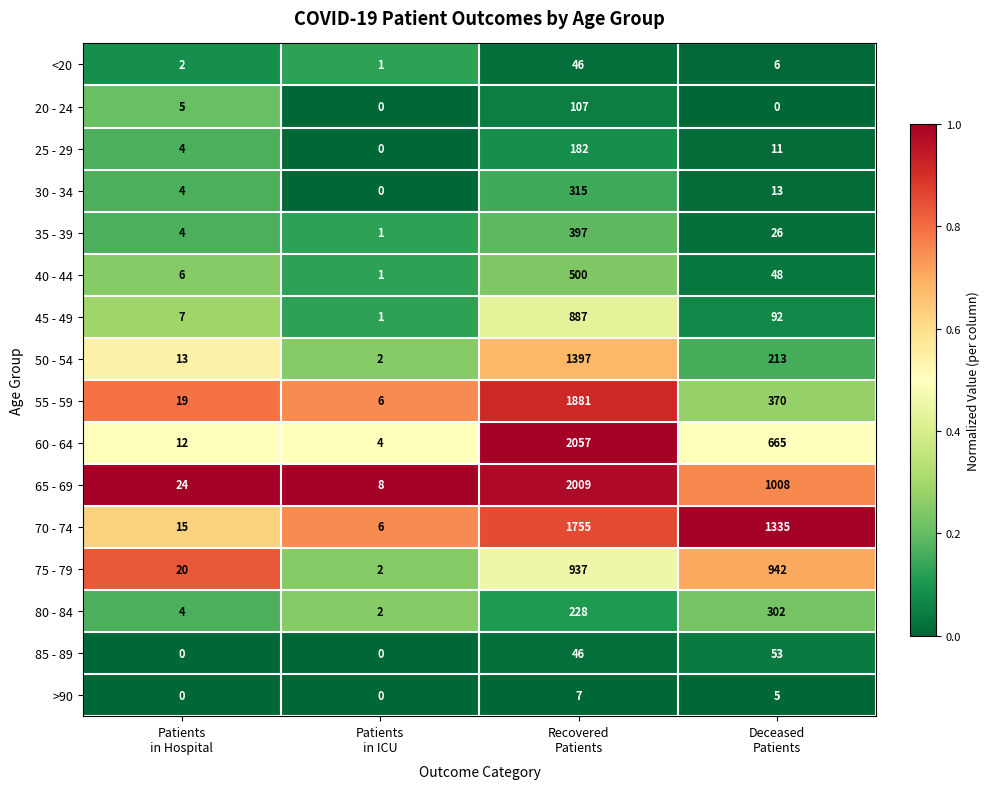

List the series in order of their peak value, lowest first.

>90, <20, 85 - 89, 20 - 24, 25 - 29, 80 - 84, 30 - 34, 35 - 39, 40 - 44, 45 - 49, 75 - 79, 50 - 54, 70 - 74, 55 - 59, 65 - 69, 60 - 64